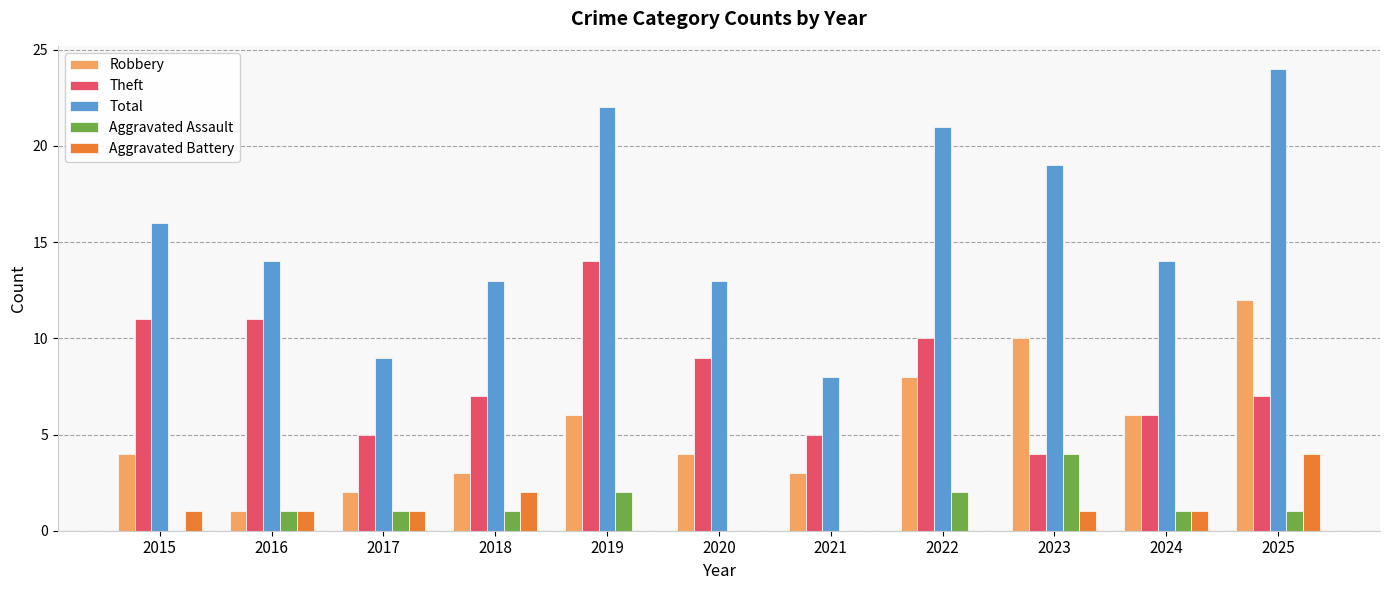

What is the difference between the Robbery values at 2015 and 2016?

3